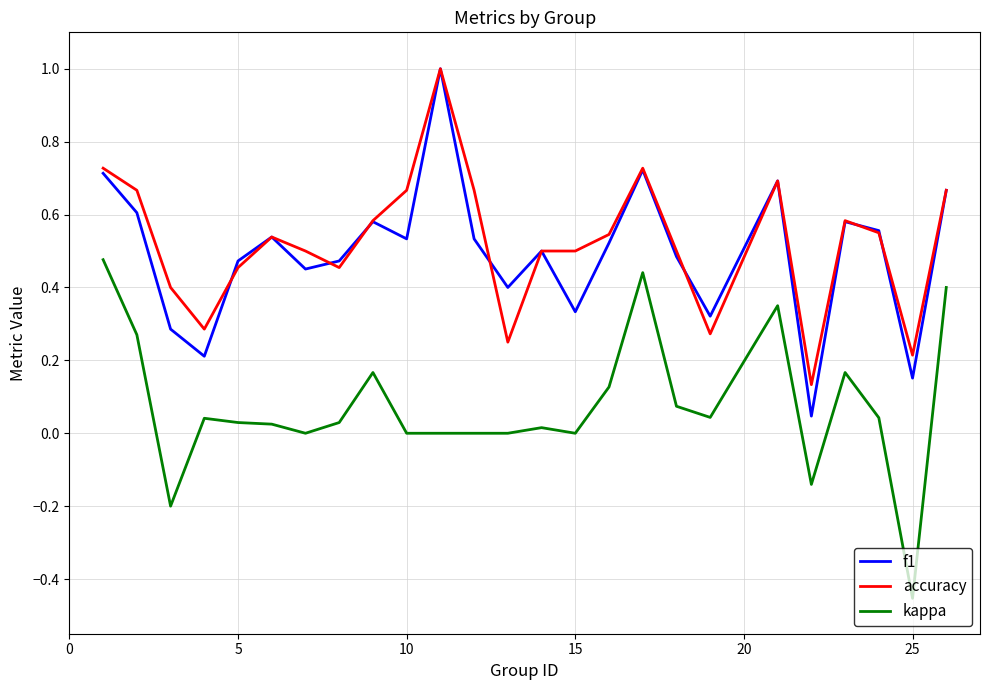

True or false: f1 and kappa intersect in this chart.

False